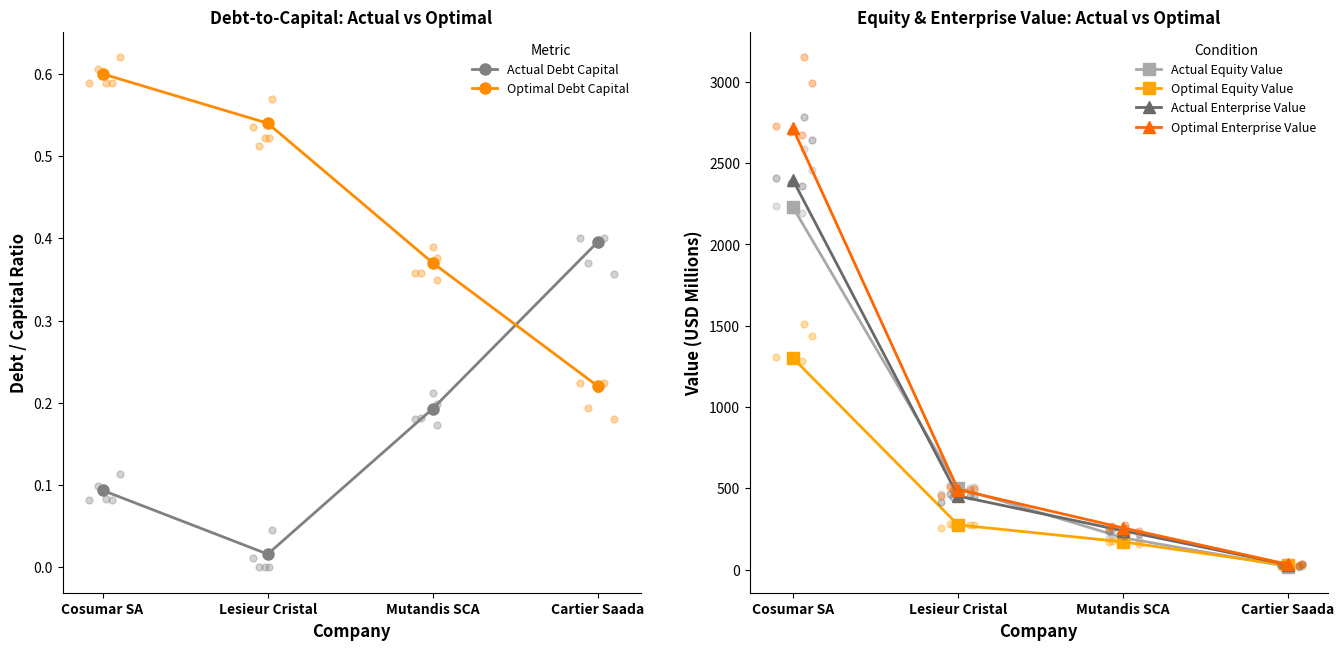

At which category is the sum across all series the highest?

Cosumar SA